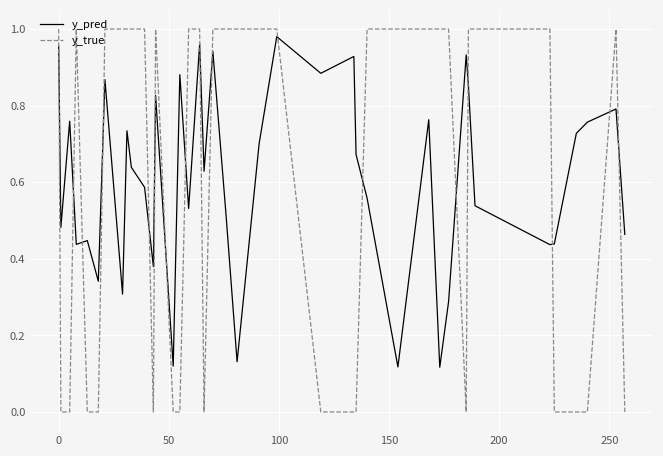

List the series in order of their overall mean, highest first.

y_pred, y_true